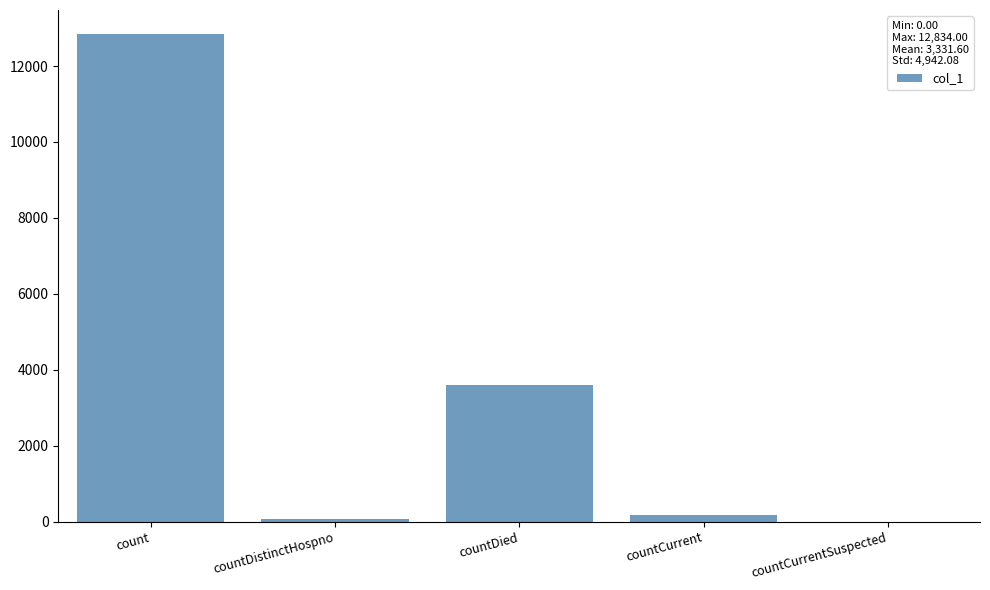

What is the sum of all values?

16658